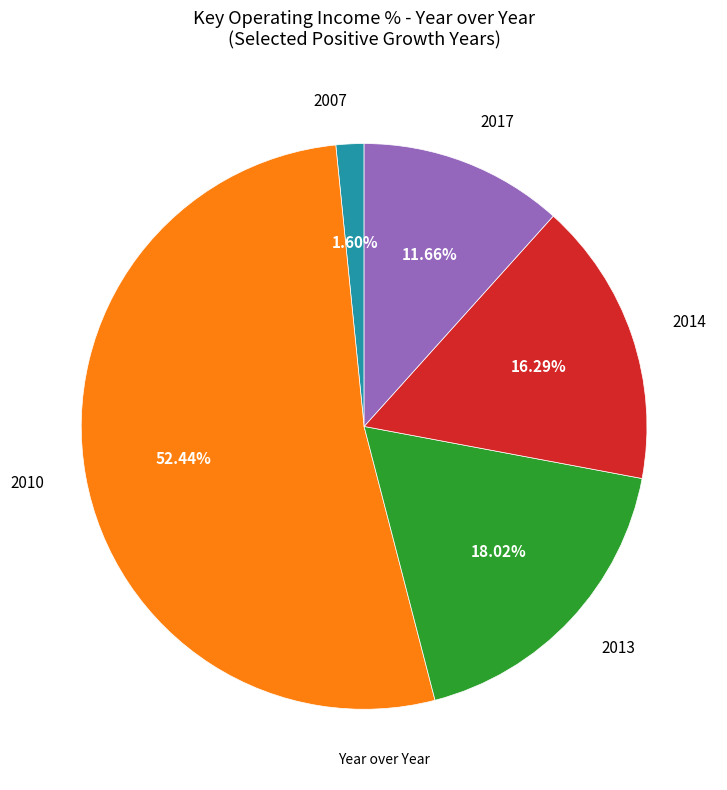

Is there a majority slice in this chart?

Yes